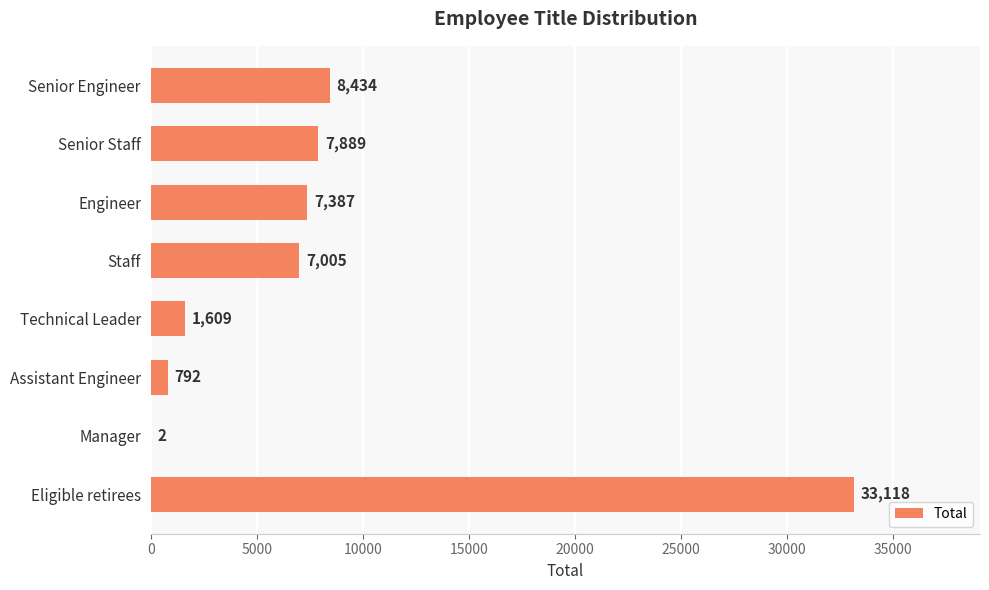

At which category does the chart reach its peak across all series?

Eligible retirees